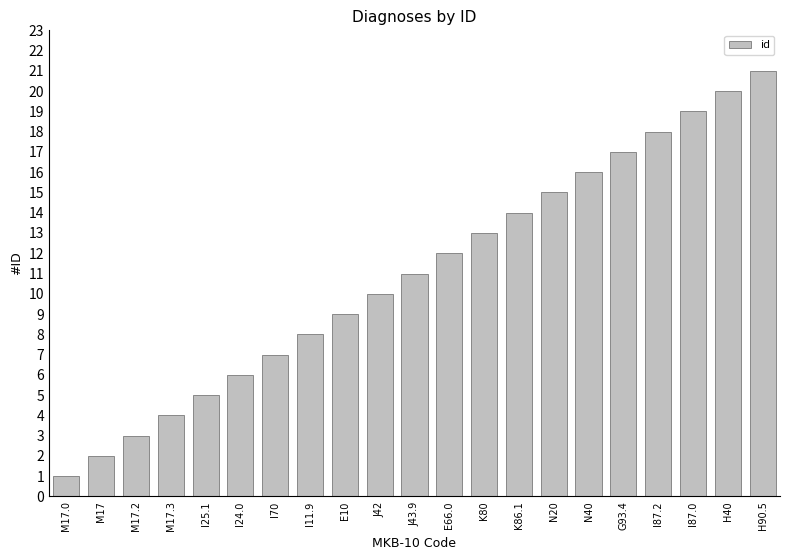

What is the difference between the second highest and minimum values?

19